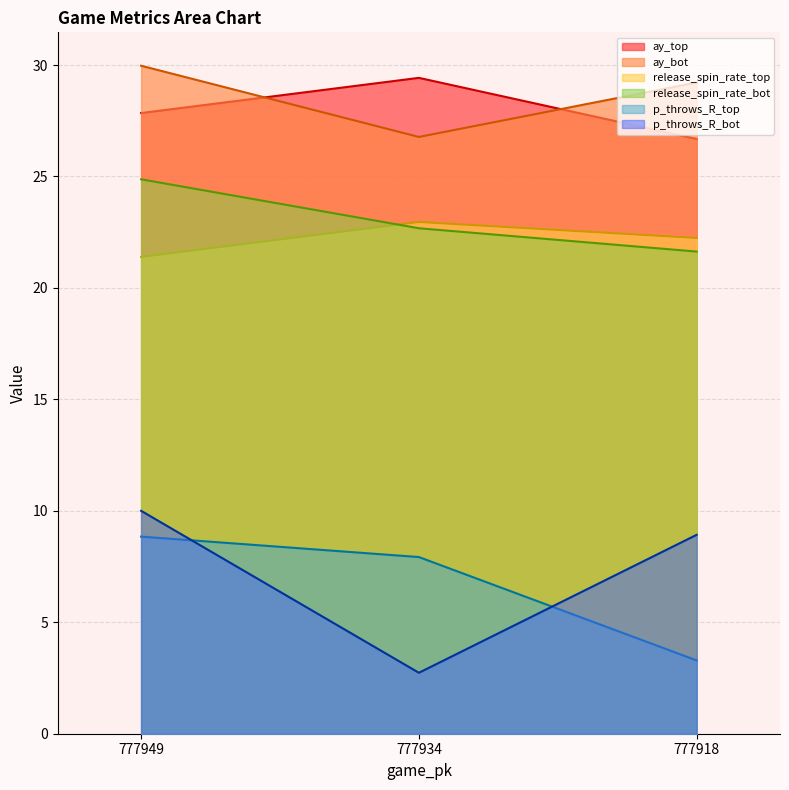

Is the value of p_throws_R_top at 777949 greater than the value of p_throws_R_bot at 777949?

No